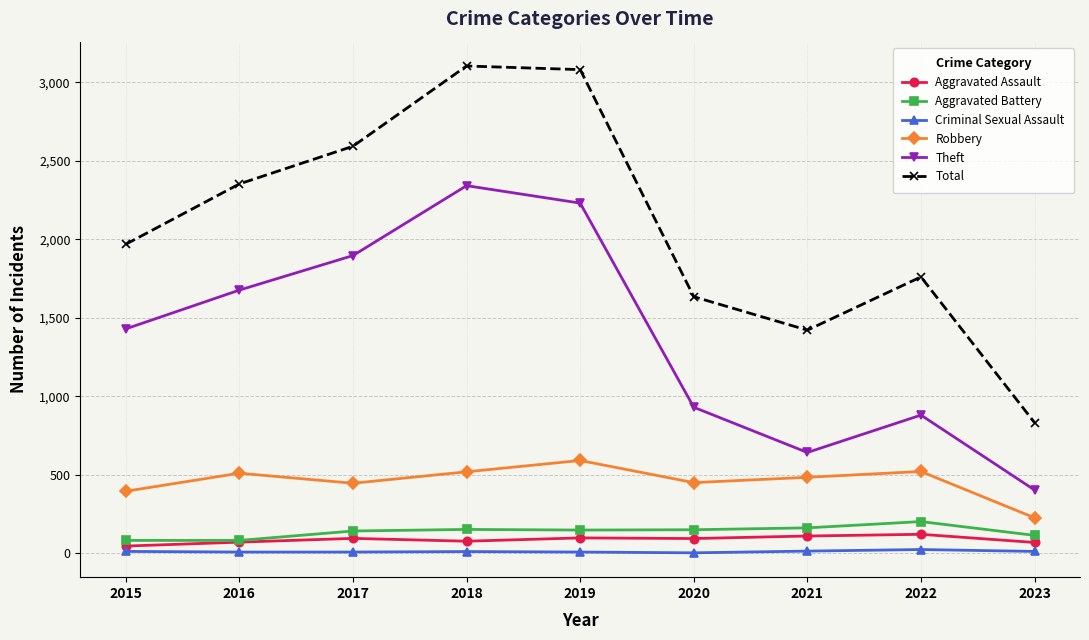

Is it true that Theft equals 593 at 2022?

False